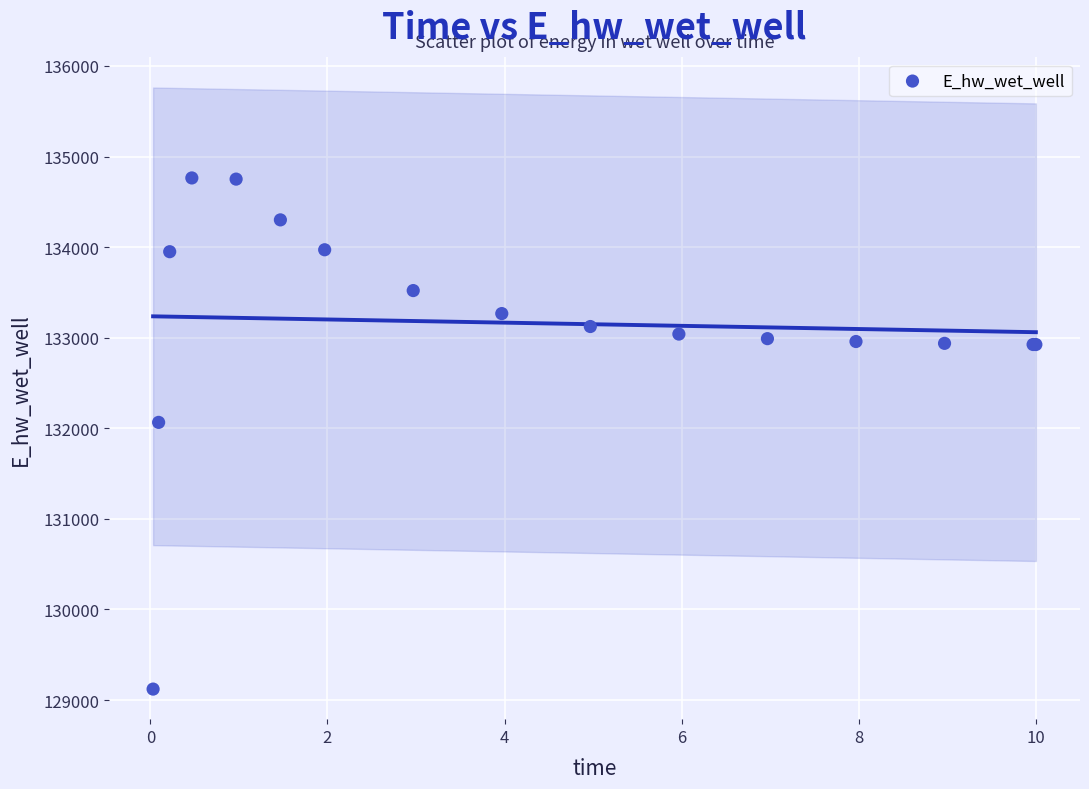

What Y value in the scatter plot is closest to 131942?

132065.4